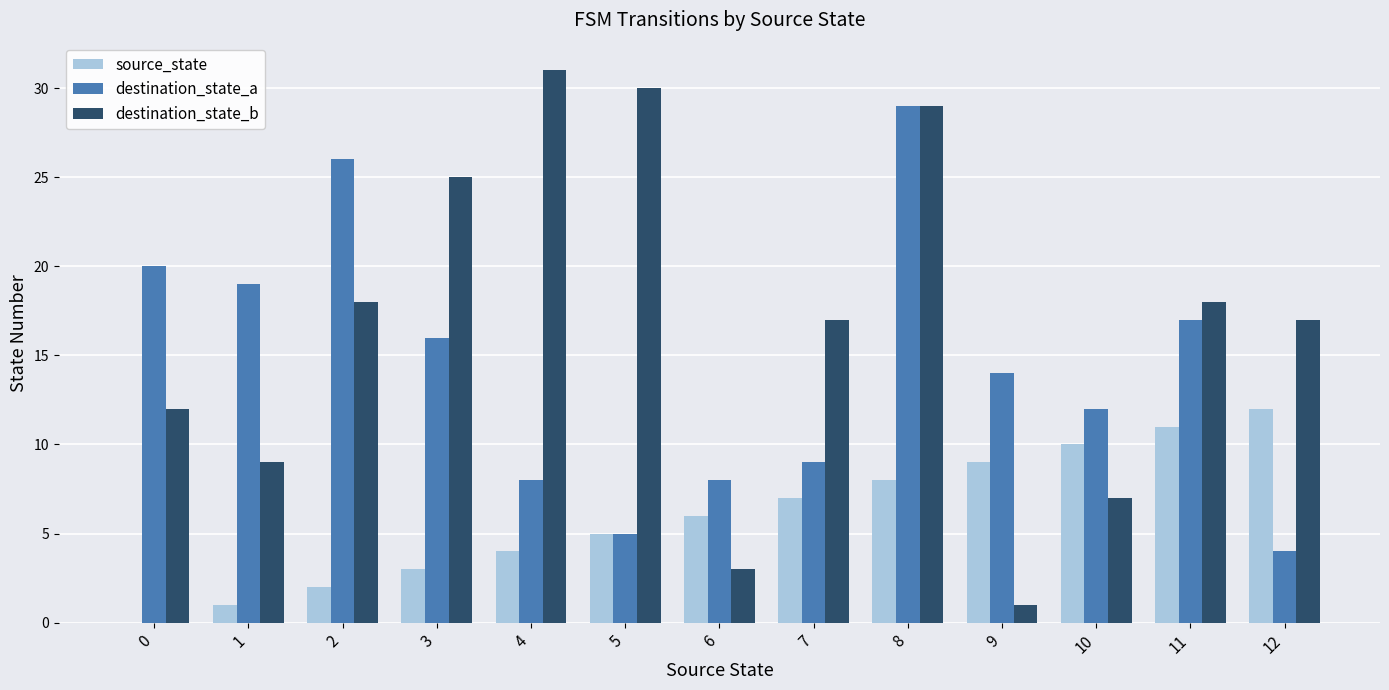

Are the bars grouped side by side (vs. stacked)?

Yes